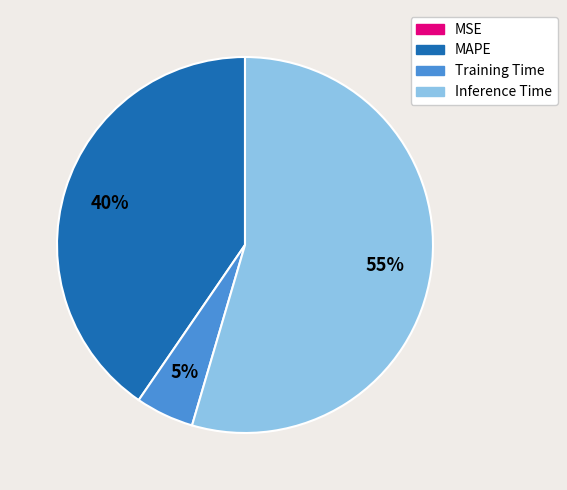

Does Inference Time represent more than half of the total?

Yes